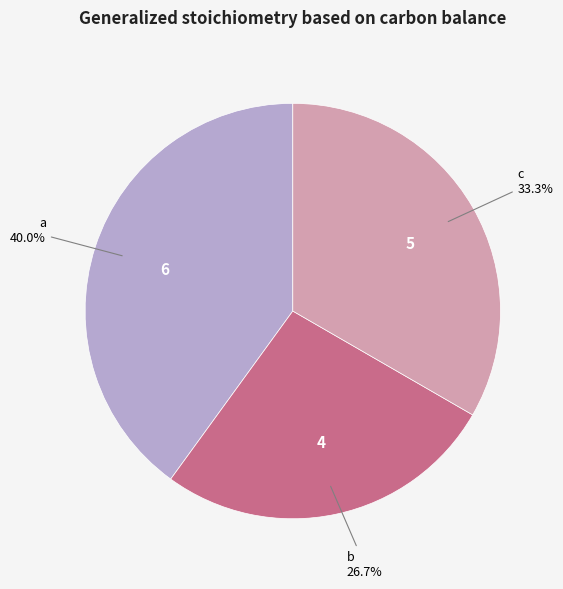

What percentage do a and b together represent?

66.7%